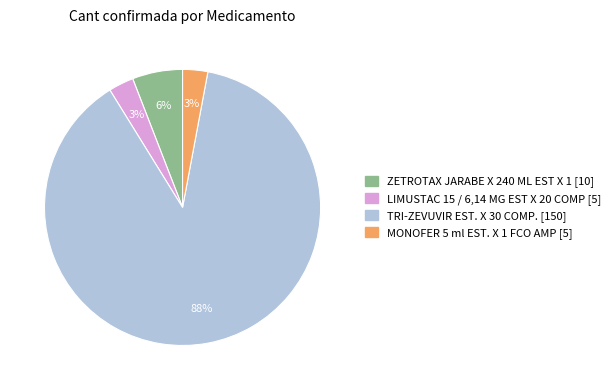

What is the majority slice?

TRI-ZEVUVIR EST. X 30 COMP.